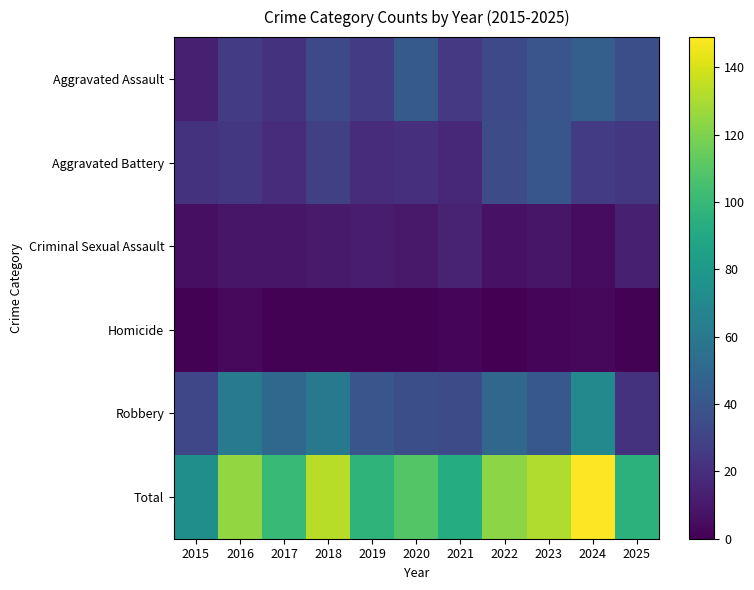

Which series has the widest spread of values?

Total